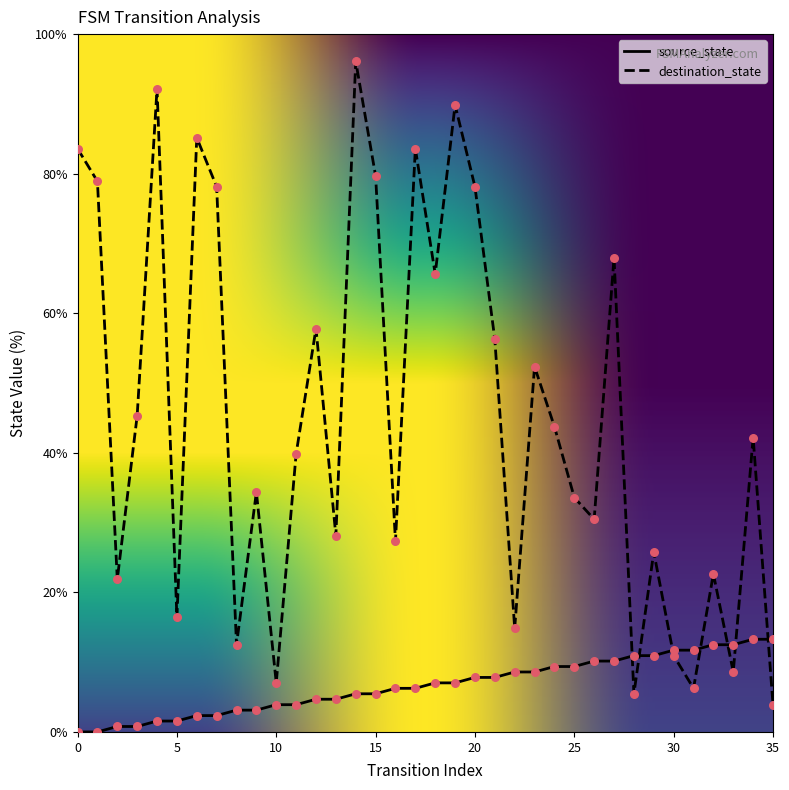

Which series has the largest total across all categories?

destination_state